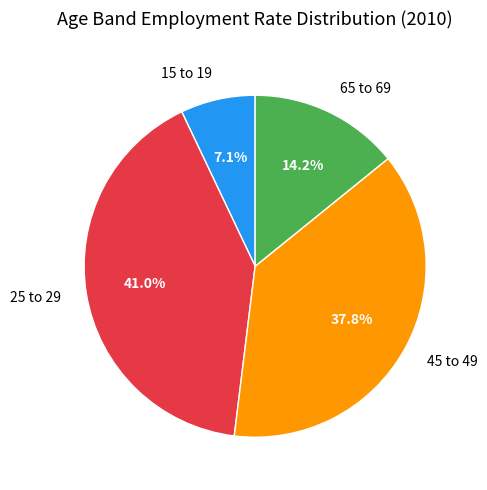

How much of the chart is everything except 25 to 29?

59.0%